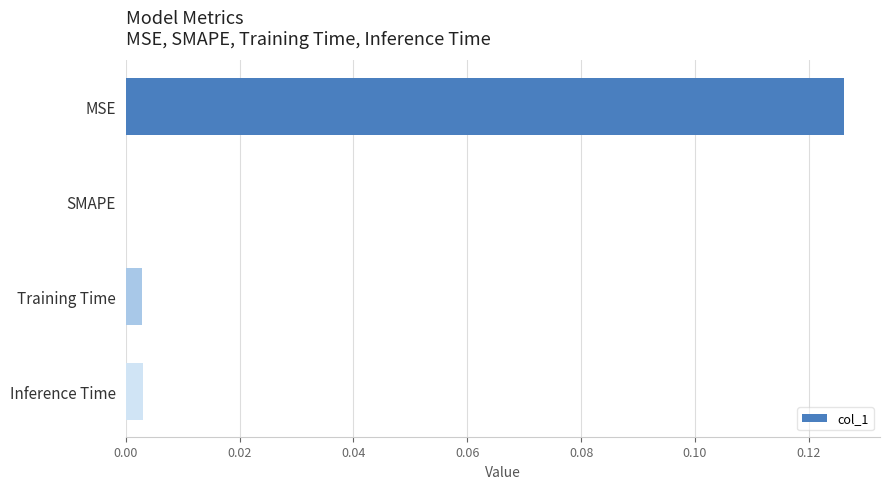

Is it true that the value at Training Time is 0.0?

True